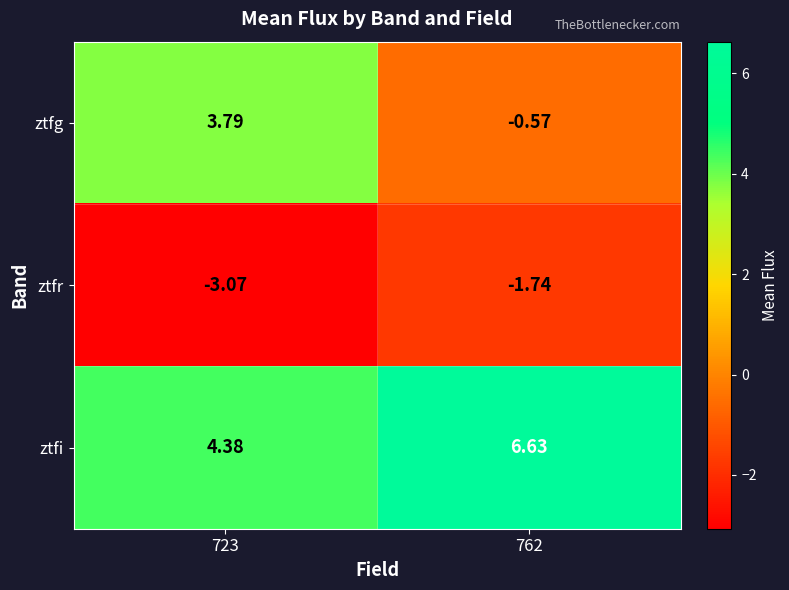

List the series in order of their peak value, highest first.

ztfi, ztfg, ztfr